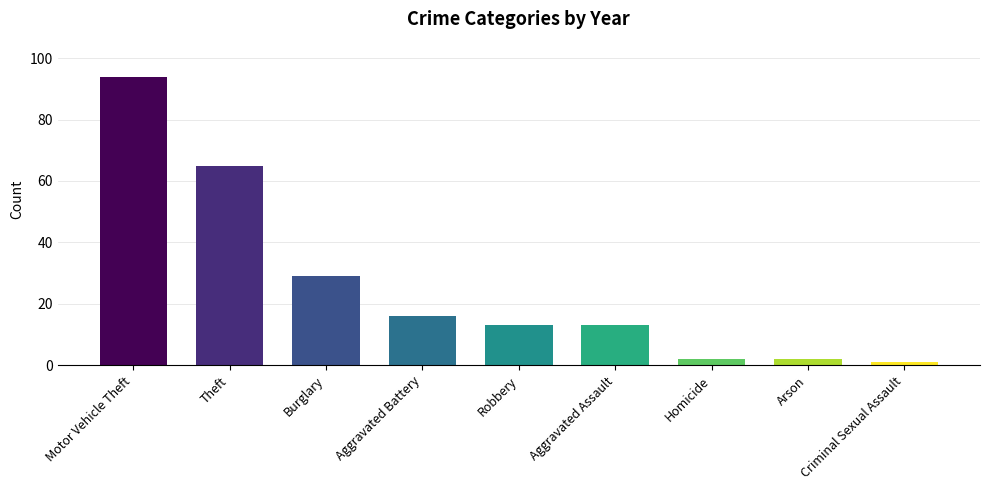

How many distinct data groups are displayed?

1